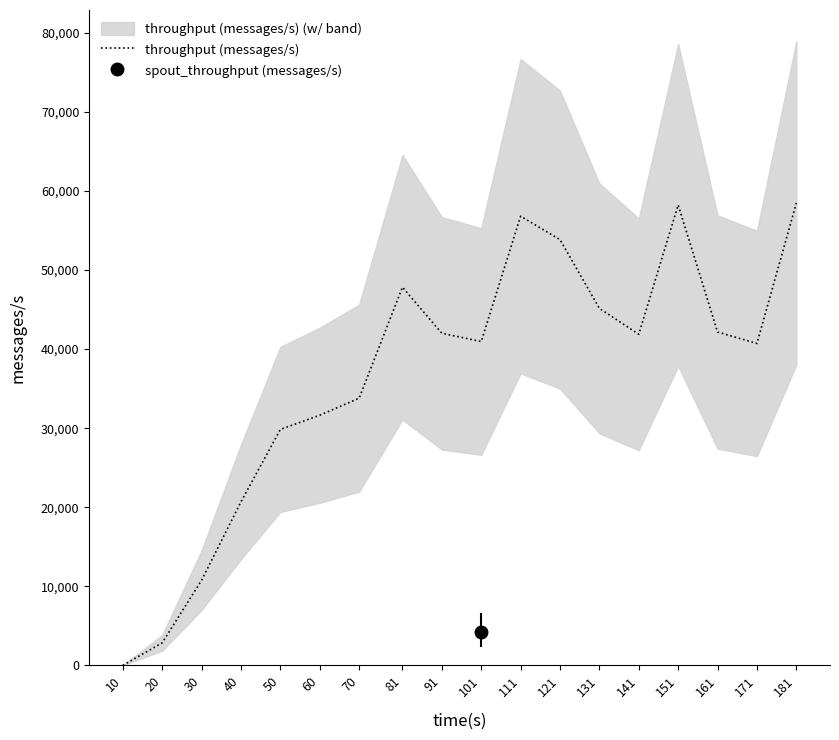

What is the value of the 2nd point from the left?

2845